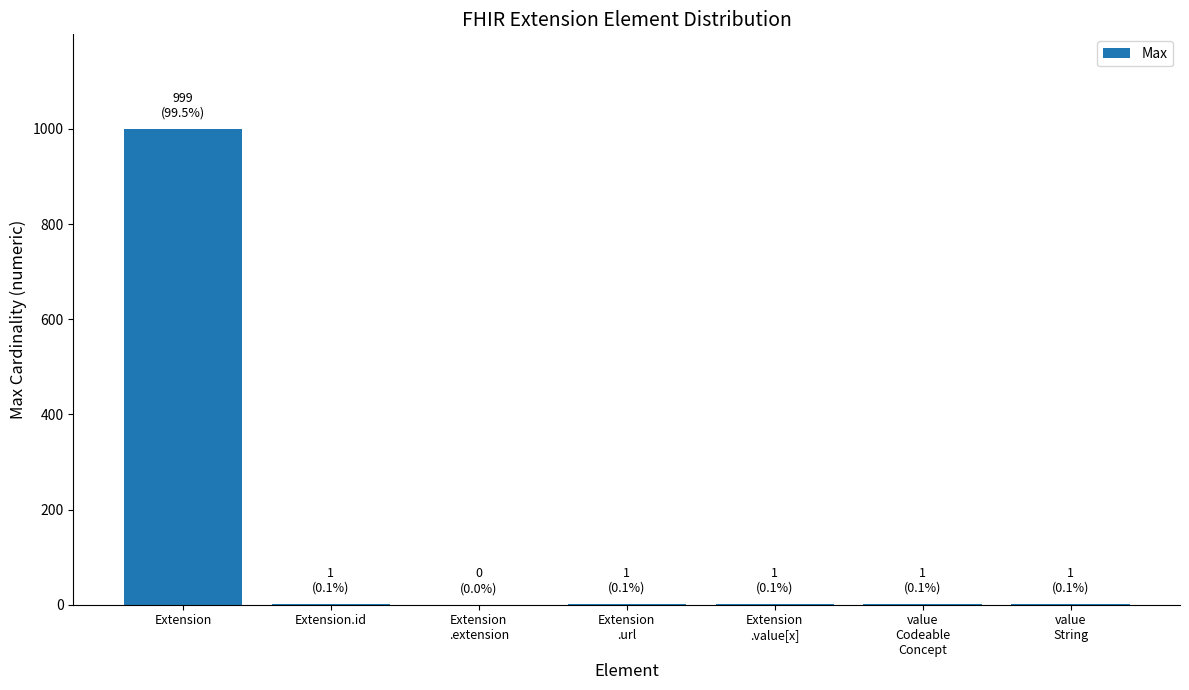

What is the average value?

143